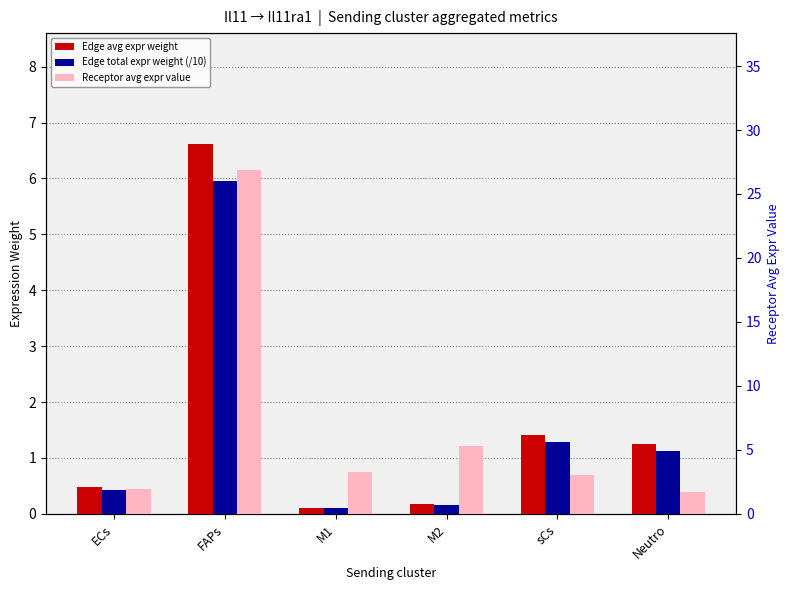

Which series has the largest total across all categories?

Receptor avg expr value